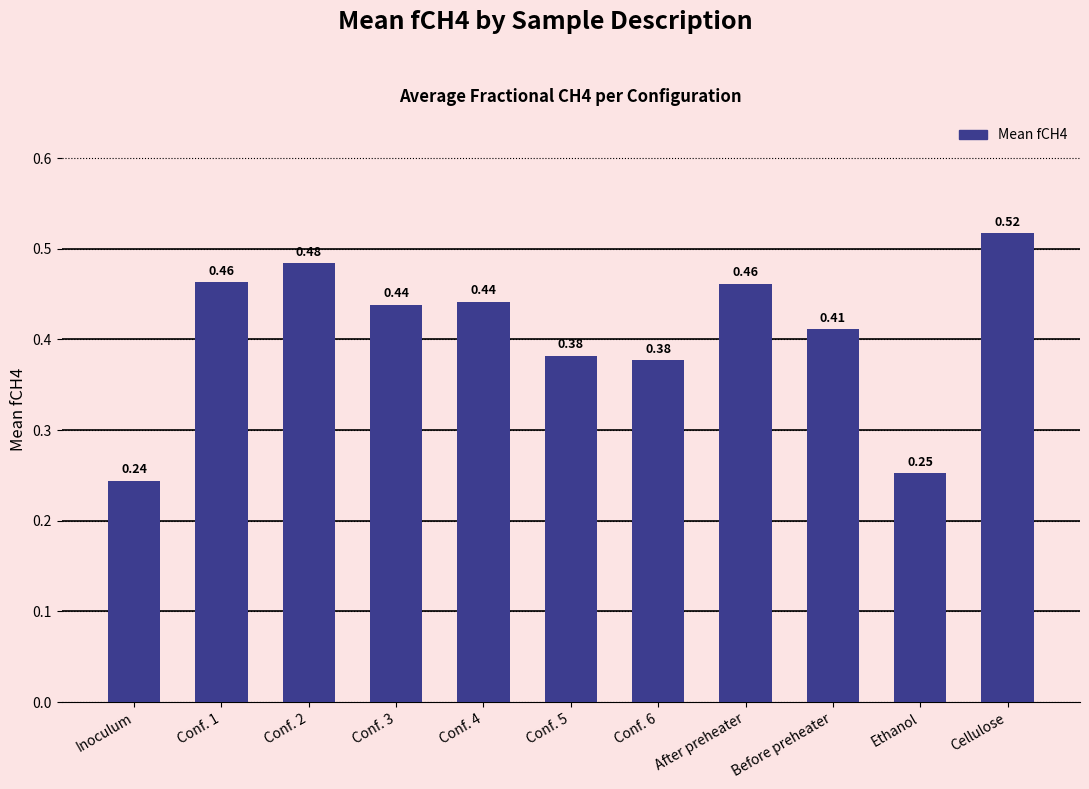

What is the label of the 11th bar from the left?

Cellulose